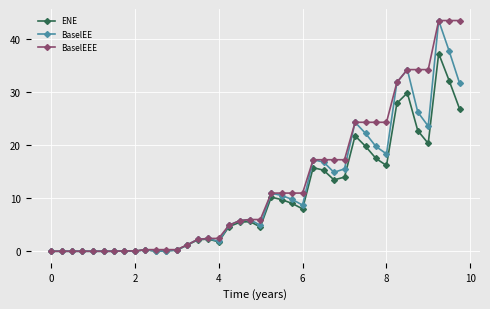

How many distinct data groups are displayed?

3